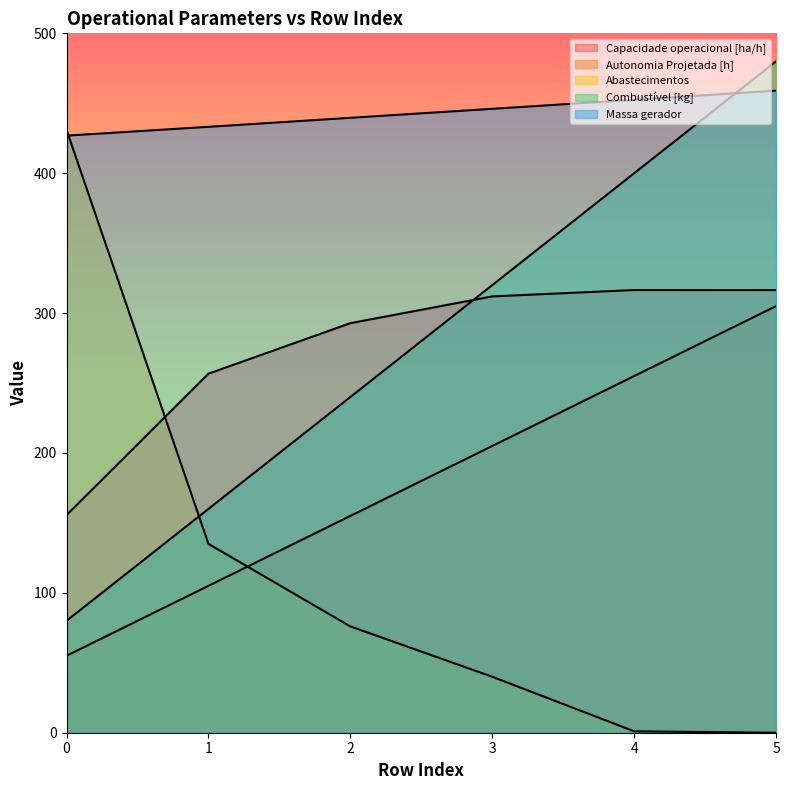

What are all the series names shown in the legend?

Capacidade operacional [ha/h], Autonomia Projetada [h], Abastecimentos, Combustível [kg], Massa gerador